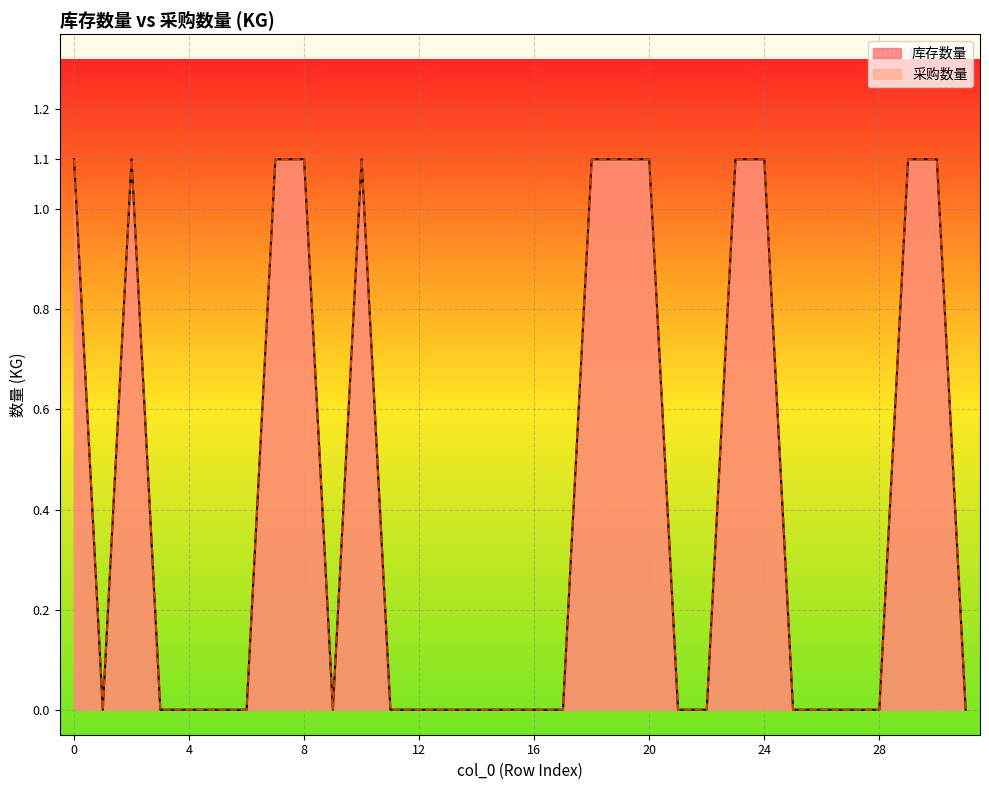

What is the greatest value displayed?

1.1